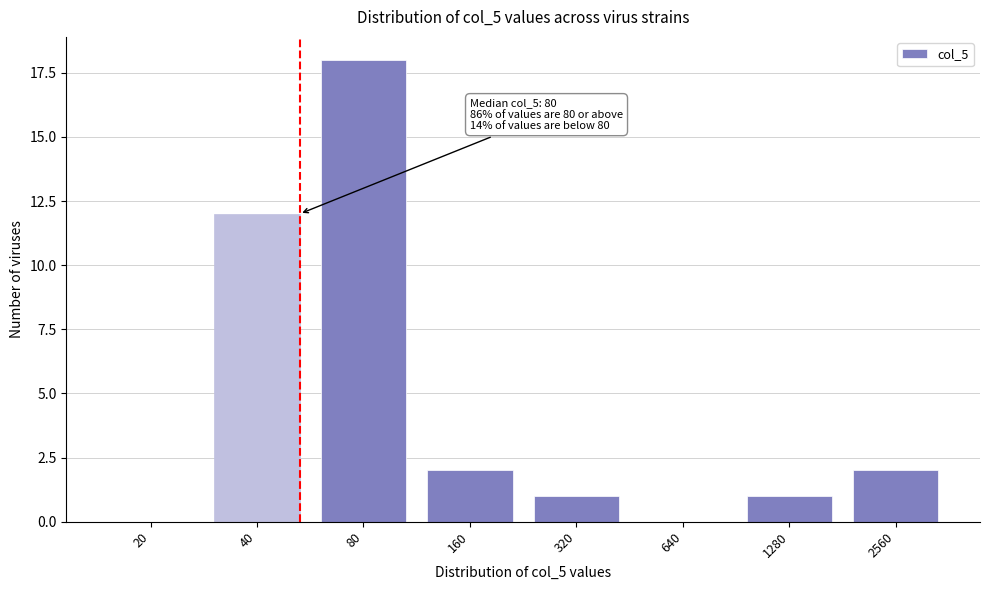

Reading left to right, extract all data points from this chart.

20=0	40=12	80=18	160=2	320=1	640=0	1280=1	2560=2